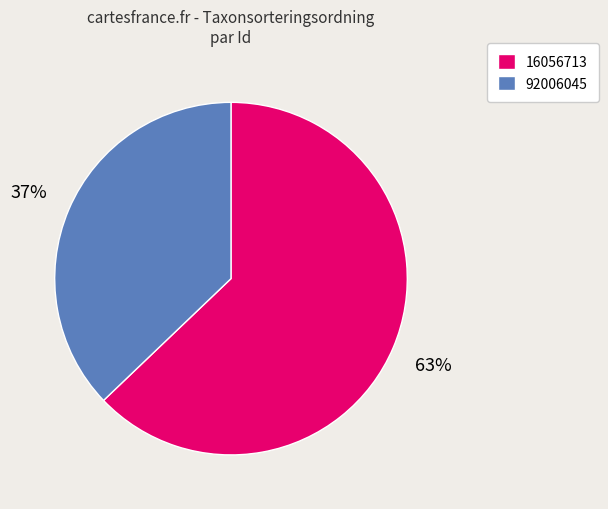

What percentage is the 16056713 slice, to the nearest percent?

63%